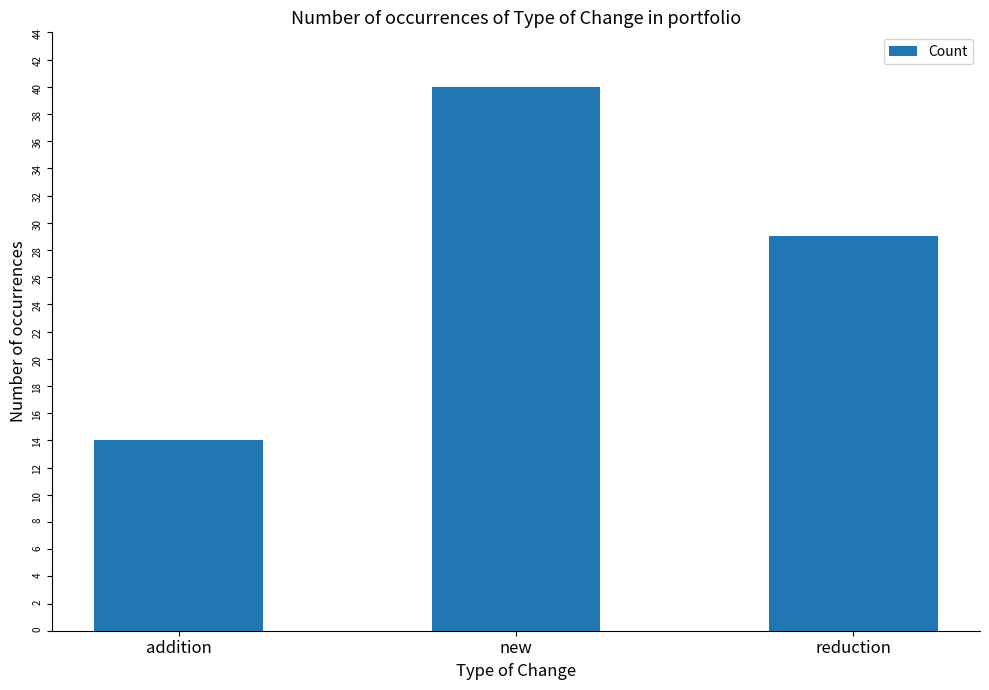

What position from the right is reduction?

1